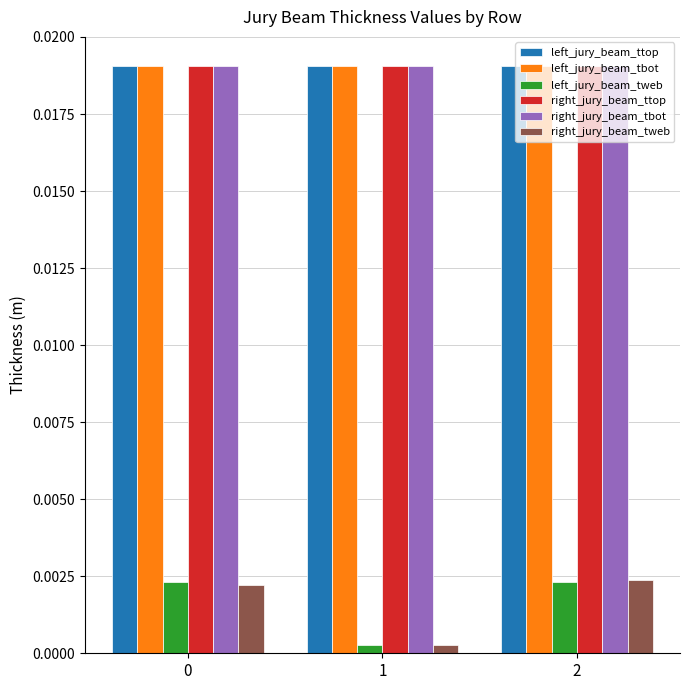

Count the left_jury_beam_tweb values in the range 0 to 1.

3